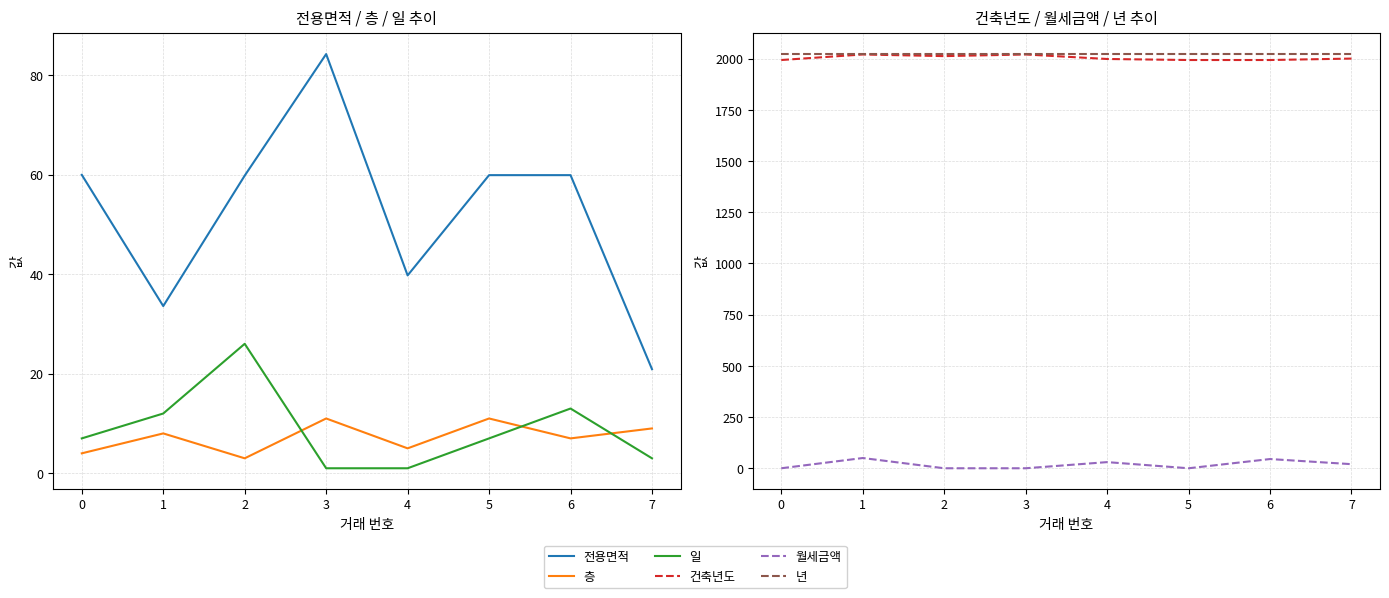

How many data points in 전용면적 are less than 59?

3